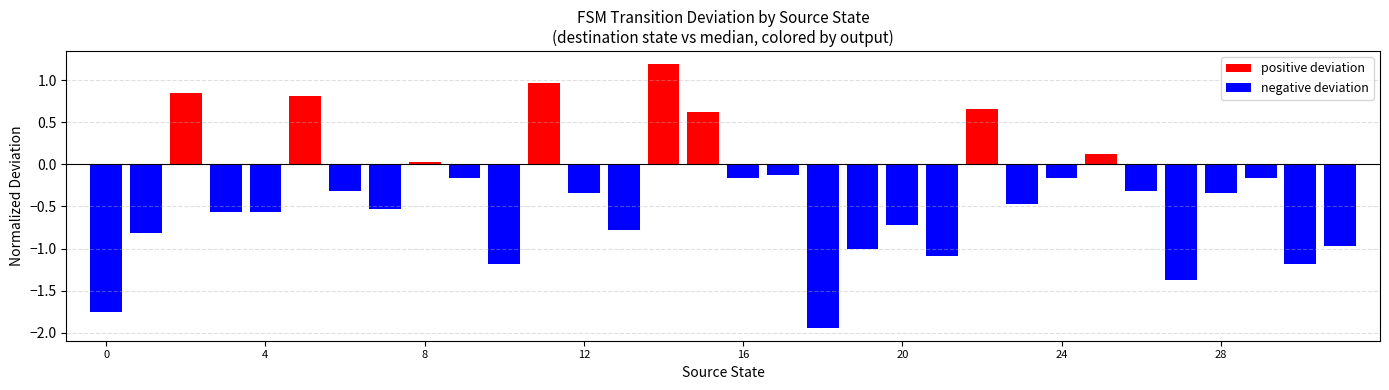

Does the chart contain stacked bars?

No